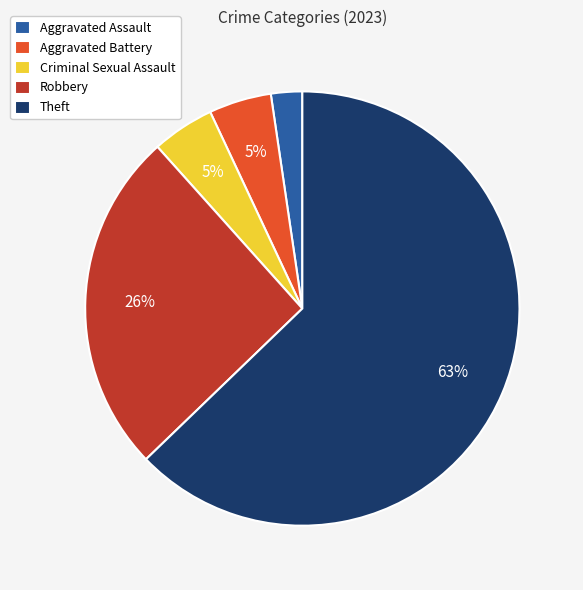

What is the largest slice in the pie chart?

Theft